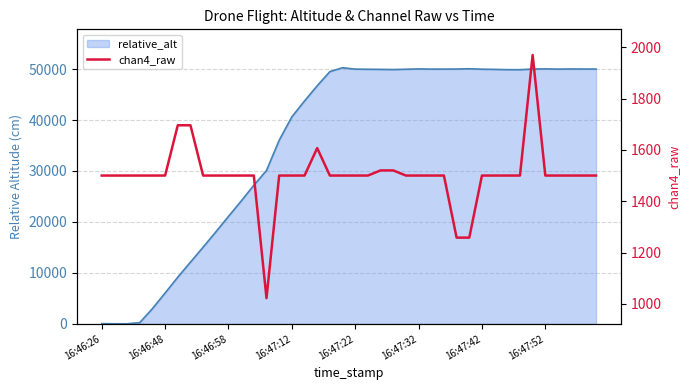

Where is the first local maximum?

17